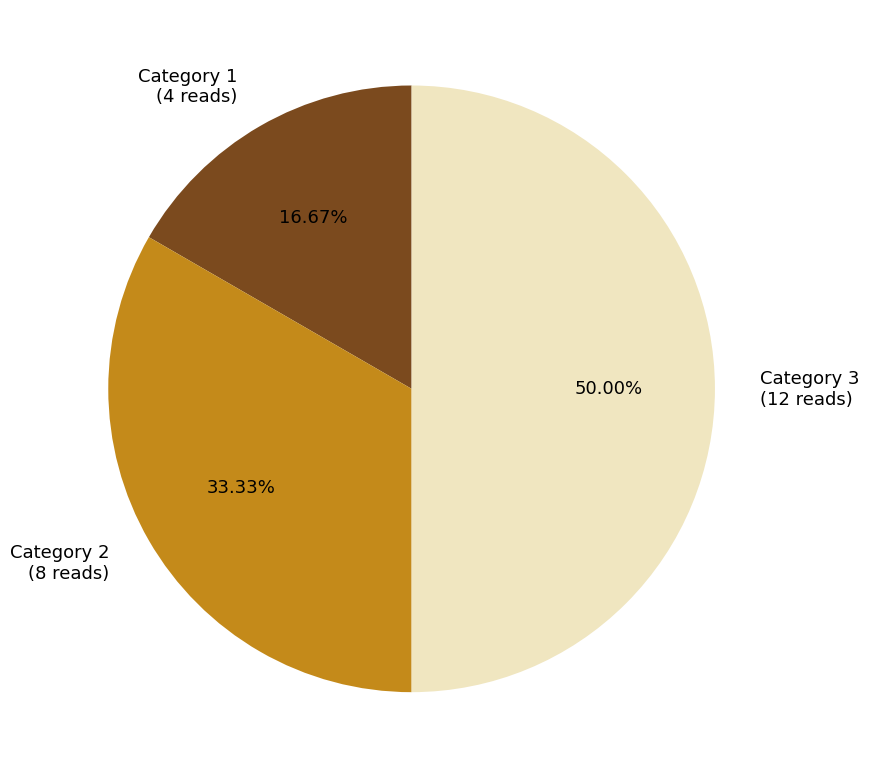

How many segments does this pie chart have?

3